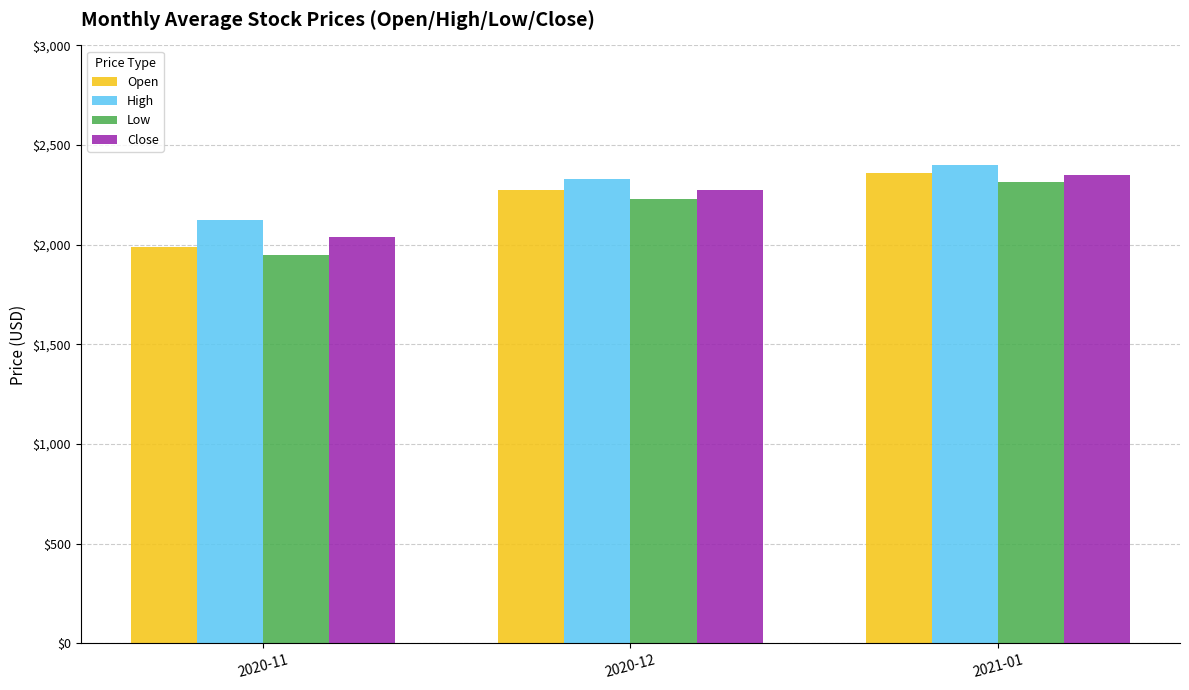

What are all the series names shown in the legend?

Open, High, Low, Close